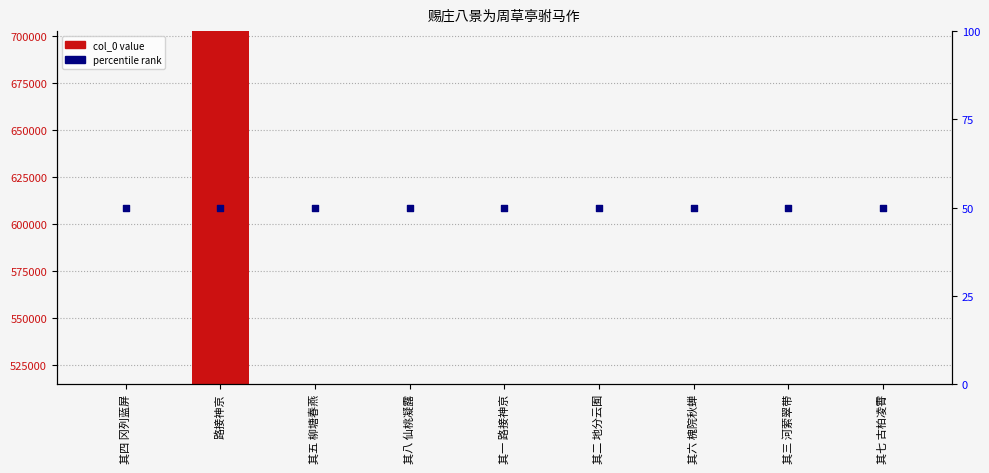

At how many categories does at least one series exceed 33072?

9